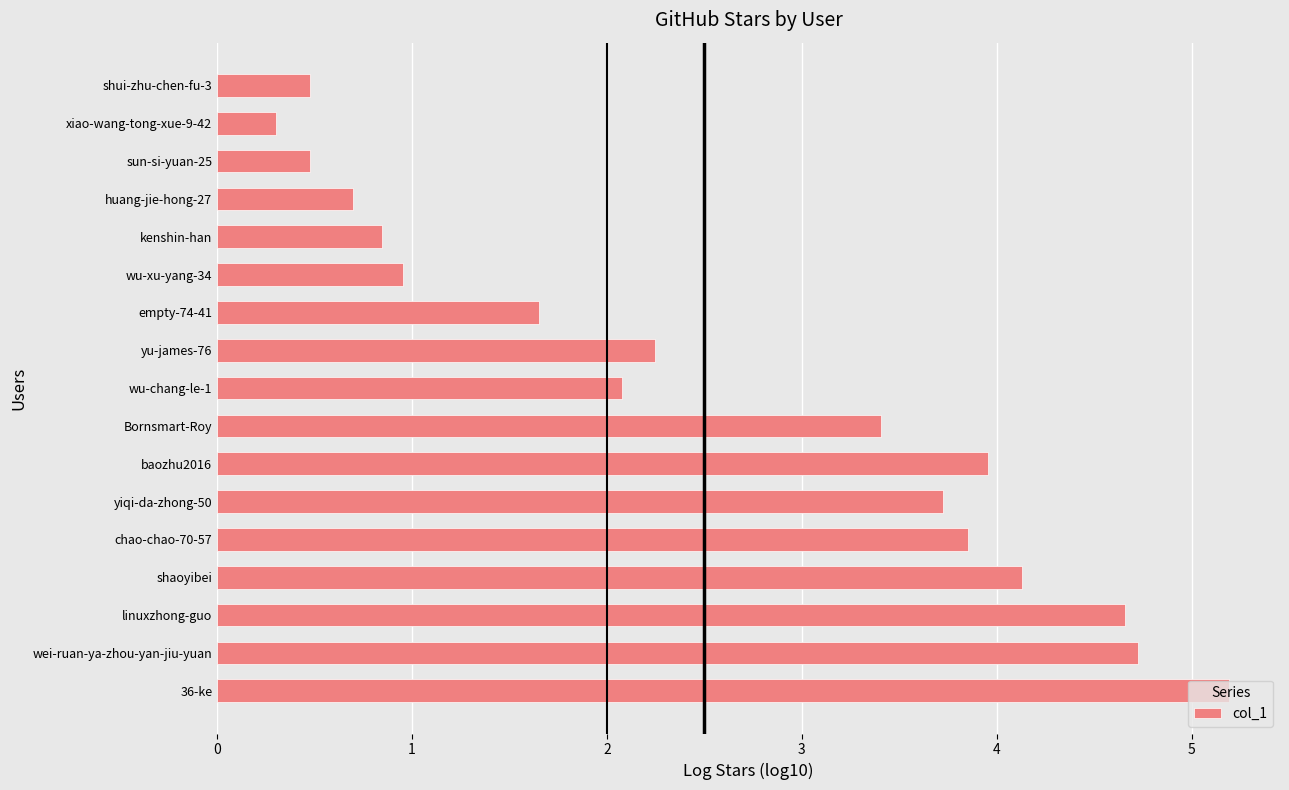

At which category does the chart reach its peak across all series?

36-ke